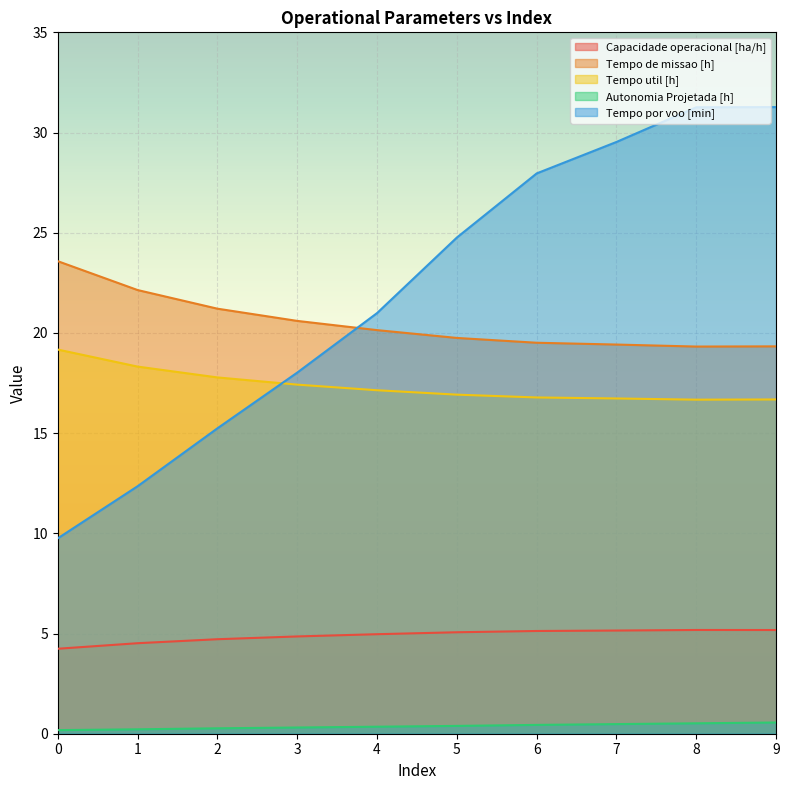

Count the number of categories in the chart.

10